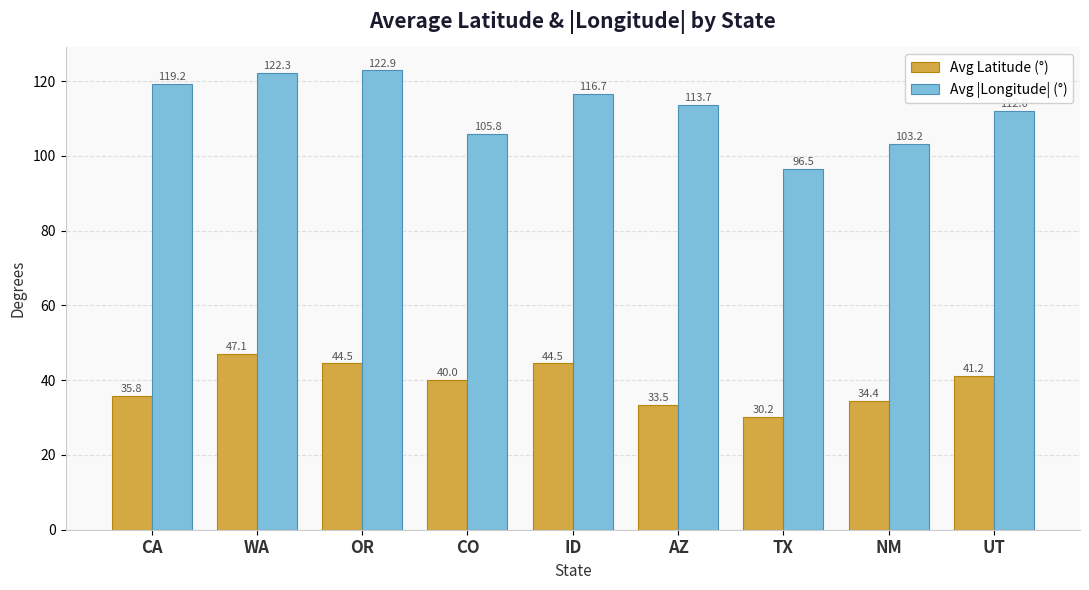

What is the difference between the highest and lowest values at NM?

68.8